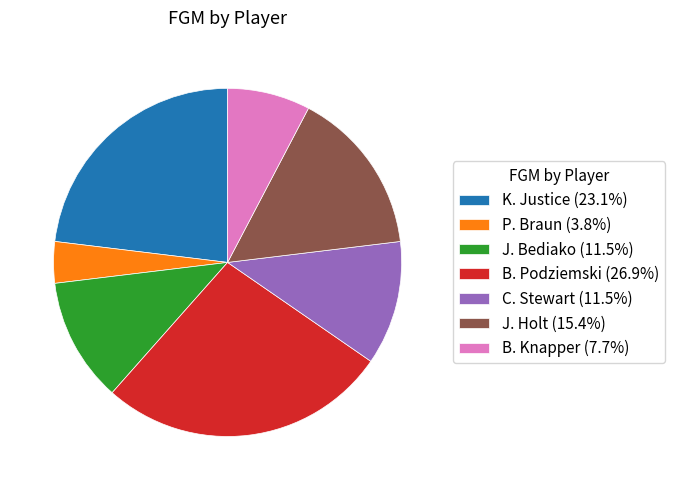

Combined, do C. Stewart (11.5%) and J. Holt (15.4%) account for over 50%?

No